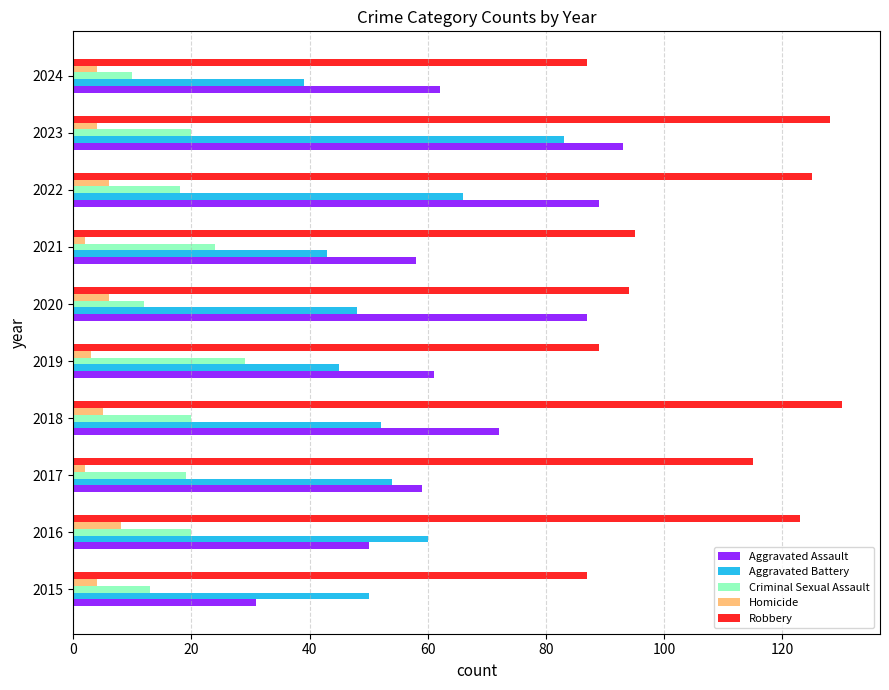

What is the sum of all Aggravated Battery values?

540